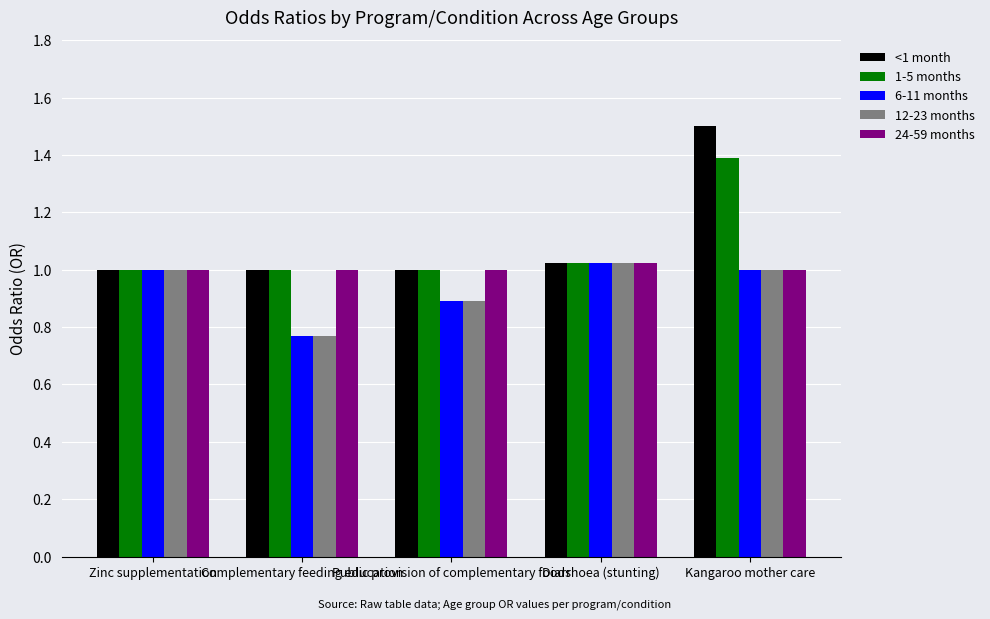

At how many categories does at least one series exceed 0?

5